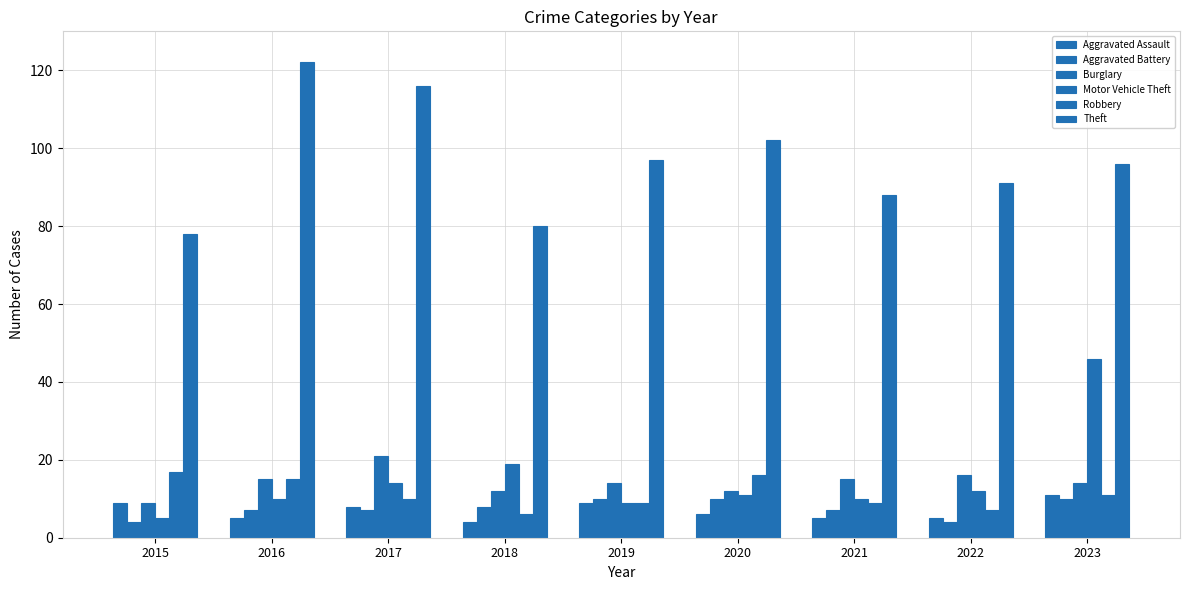

At which label does Aggravated Battery first exceed 7?

2018